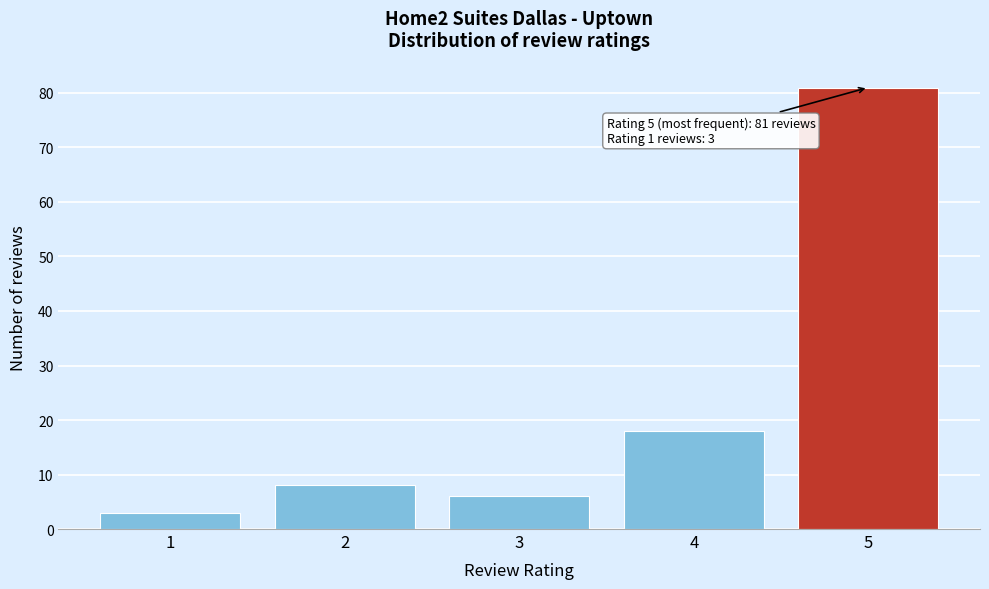

Reading left to right, what are all the values shown in this chart?

3	8	6	18	81